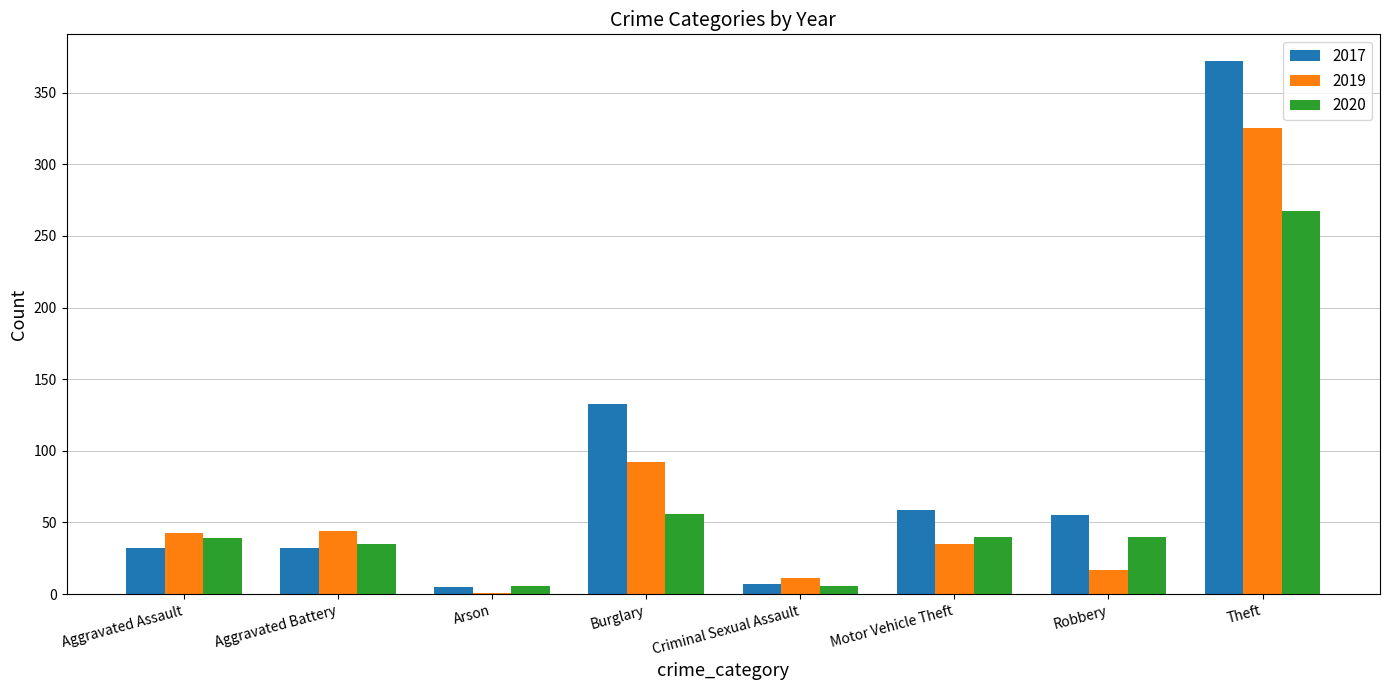

Is the value of 2019 at Arson greater than the value of 2017 at Aggravated Battery?

No